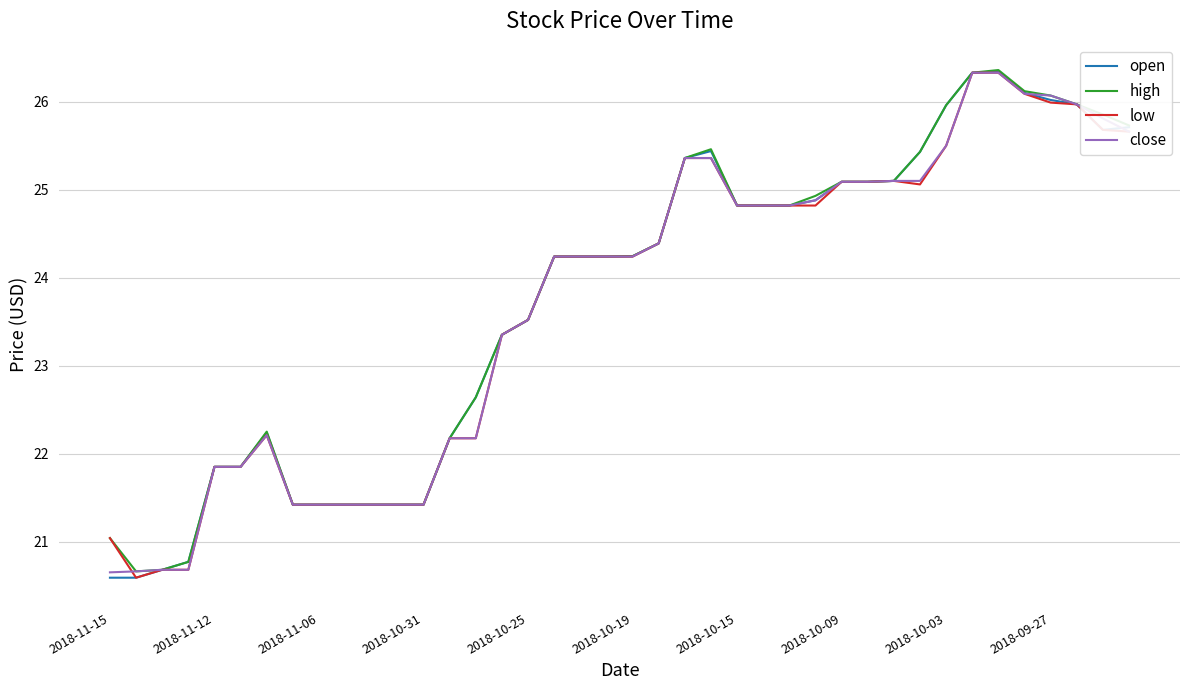

Which series has the largest range (max minus min)?

open